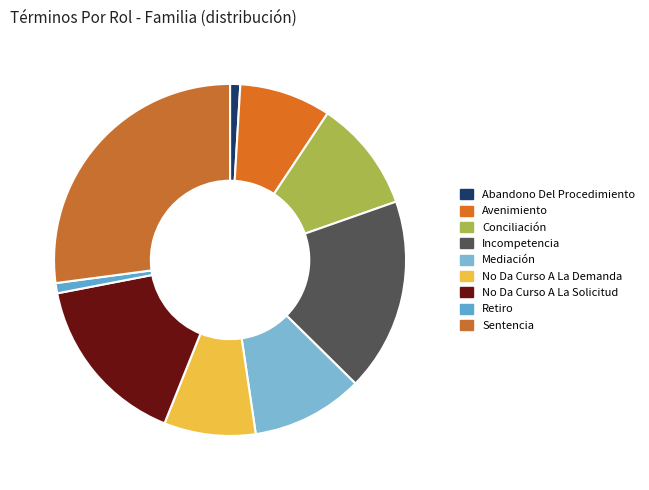

How many segments does this pie chart have?

9